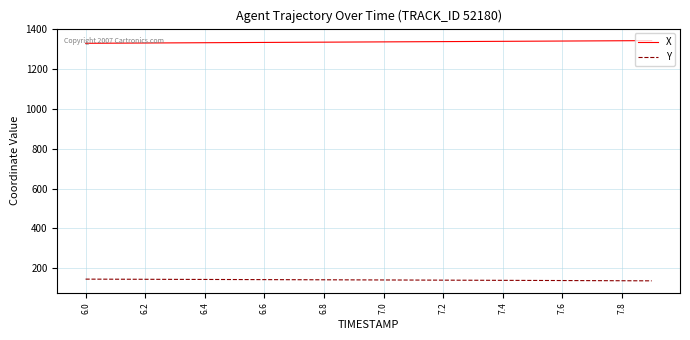

List the series in order of their peak value, highest first.

X, Y